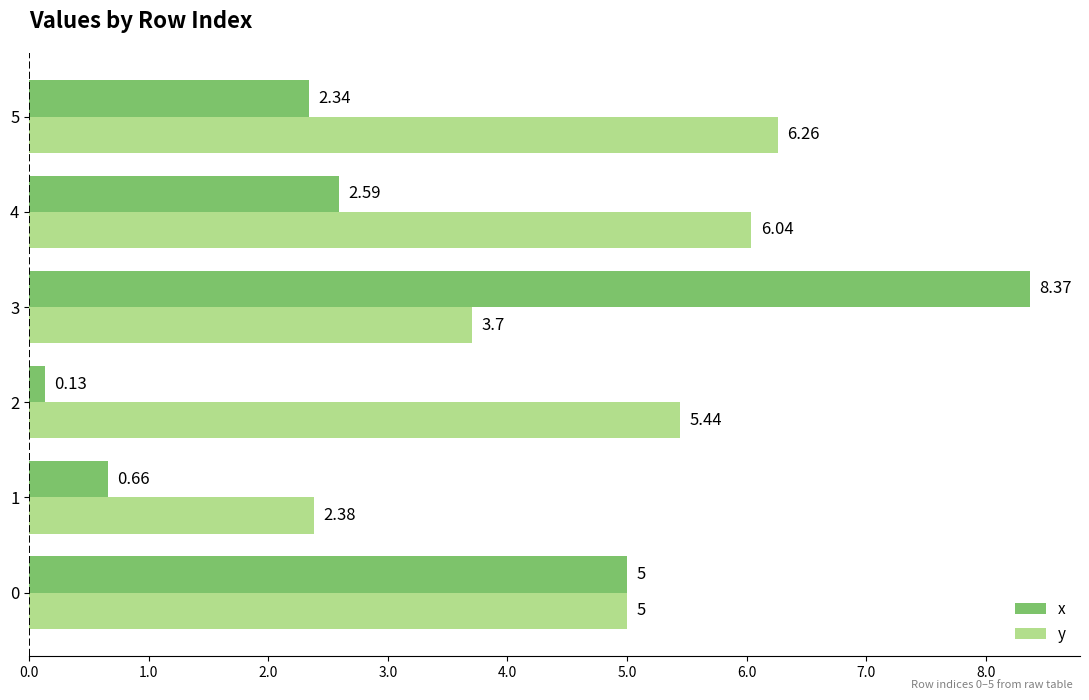

Count the number of data series in this chart.

2